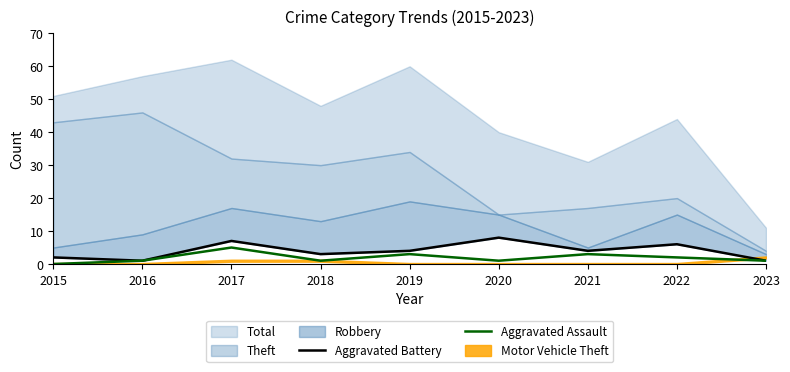

Is it true that Aggravated Assault equals 1 at 2023?

True